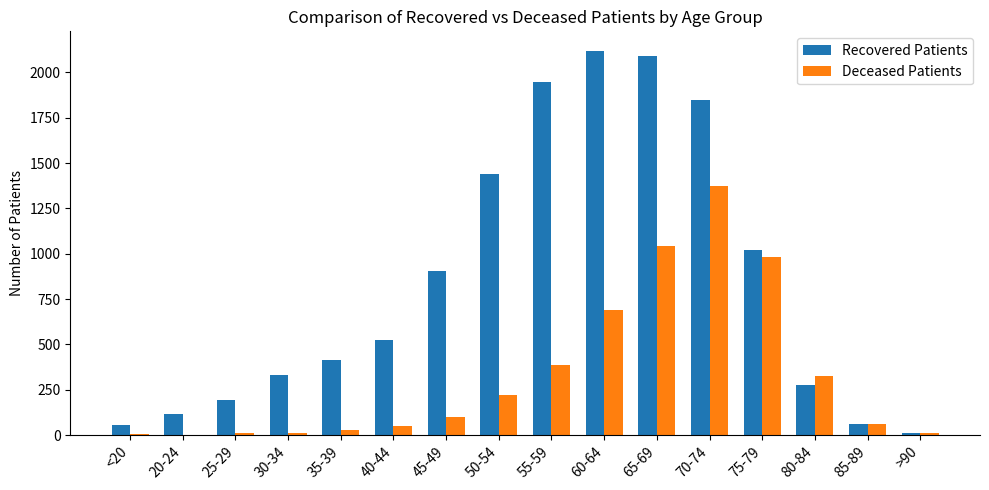

What is the greatest value displayed?

2120